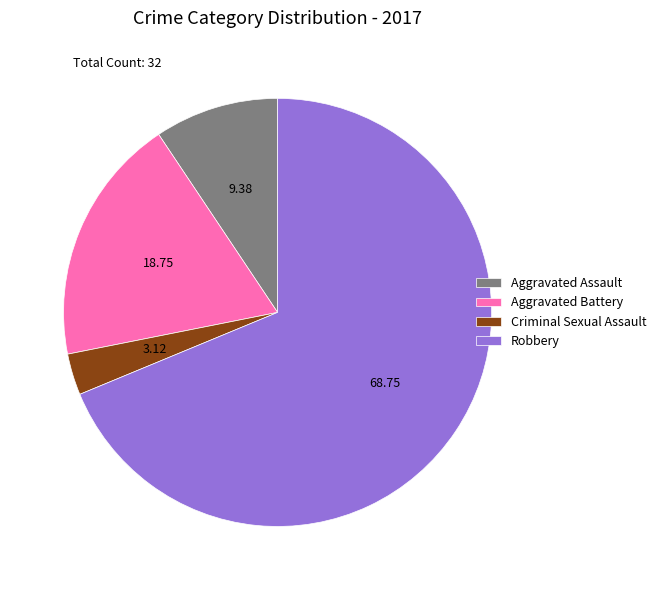

Approximately how many times larger is the value at Aggravated Assault compared to Aggravated Battery?

0.5